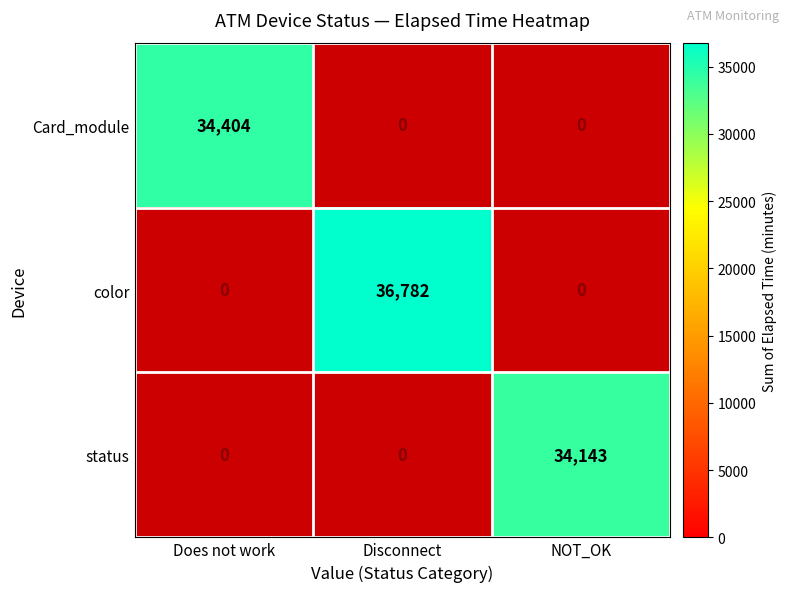

How many series are shown in this chart?

3